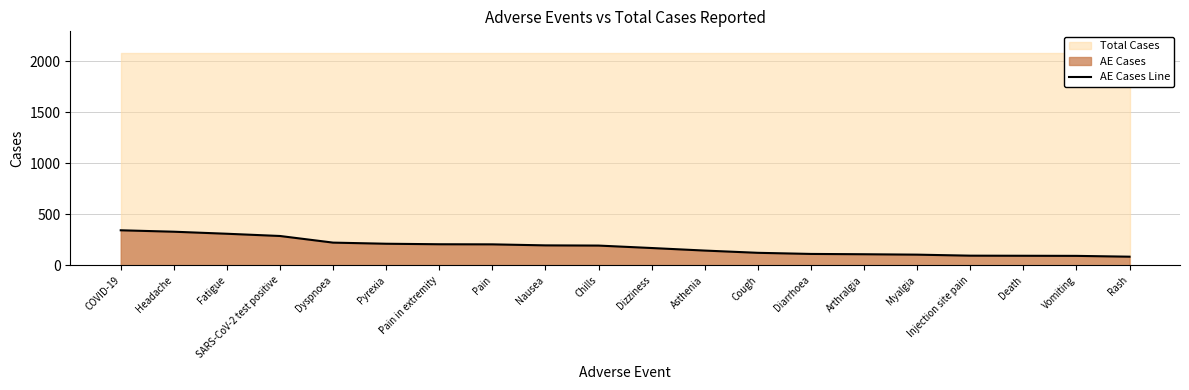

The value at Pain in extremity is 322. True or false?

False